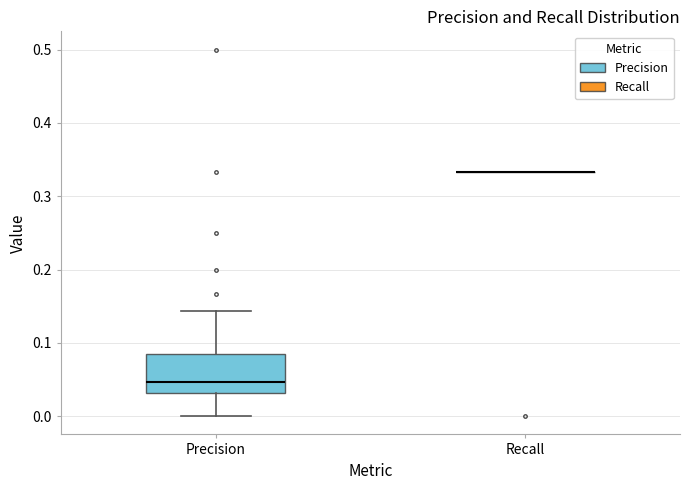

Which box is the tallest, from its lower edge to its upper edge?

Precision